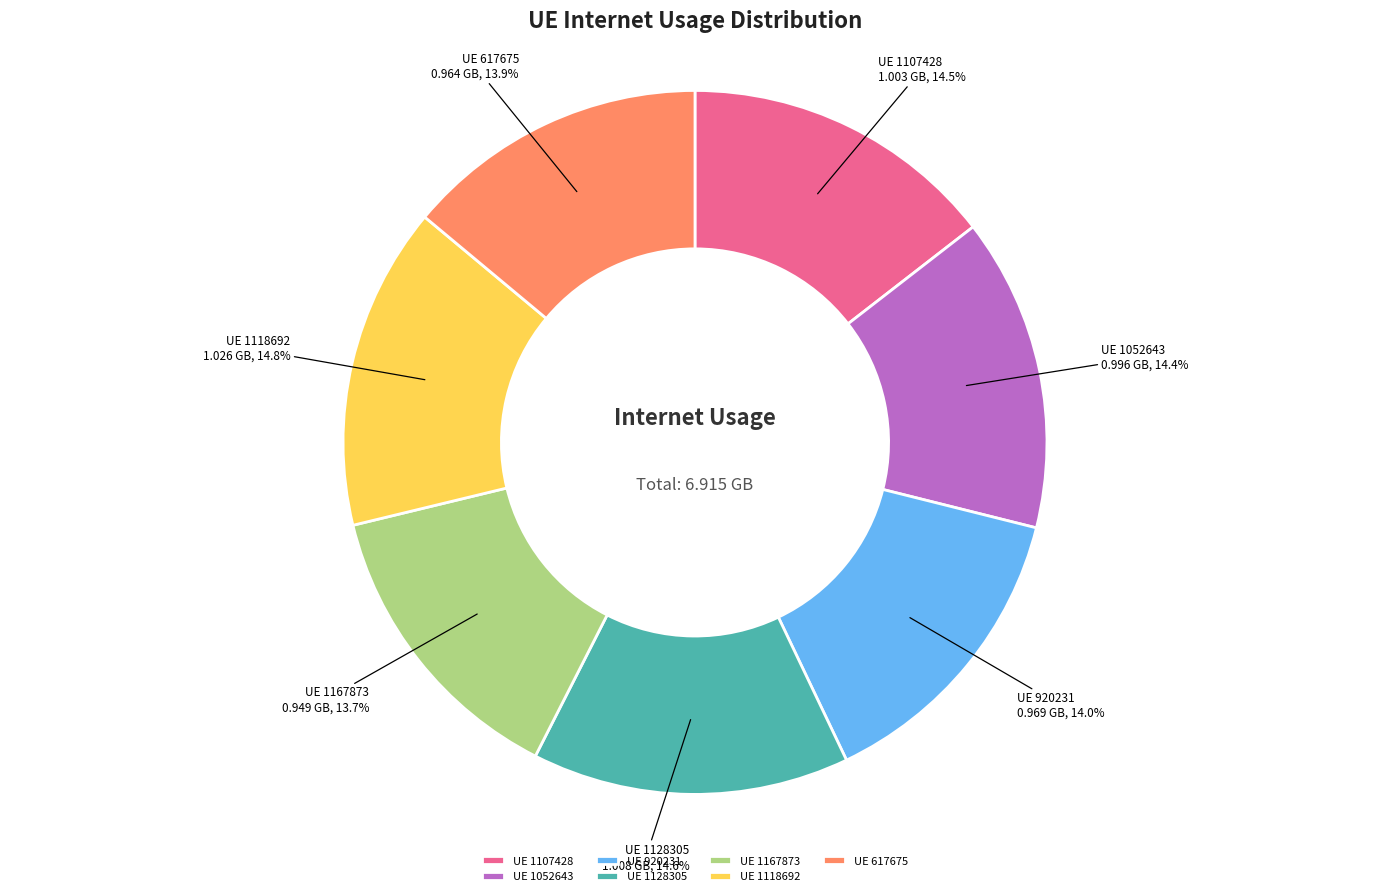

Between UE 1052643 and UE 1167873, which is larger?

UE 1052643